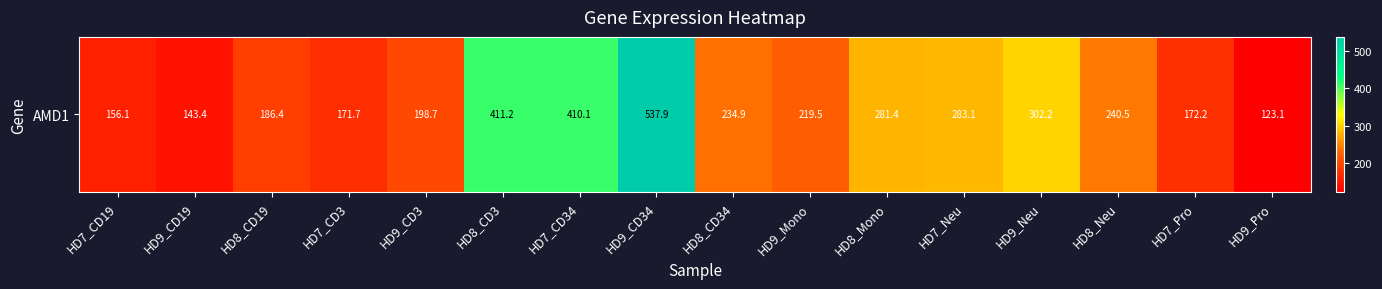

What is the difference between the maximum and minimum values?

414.8